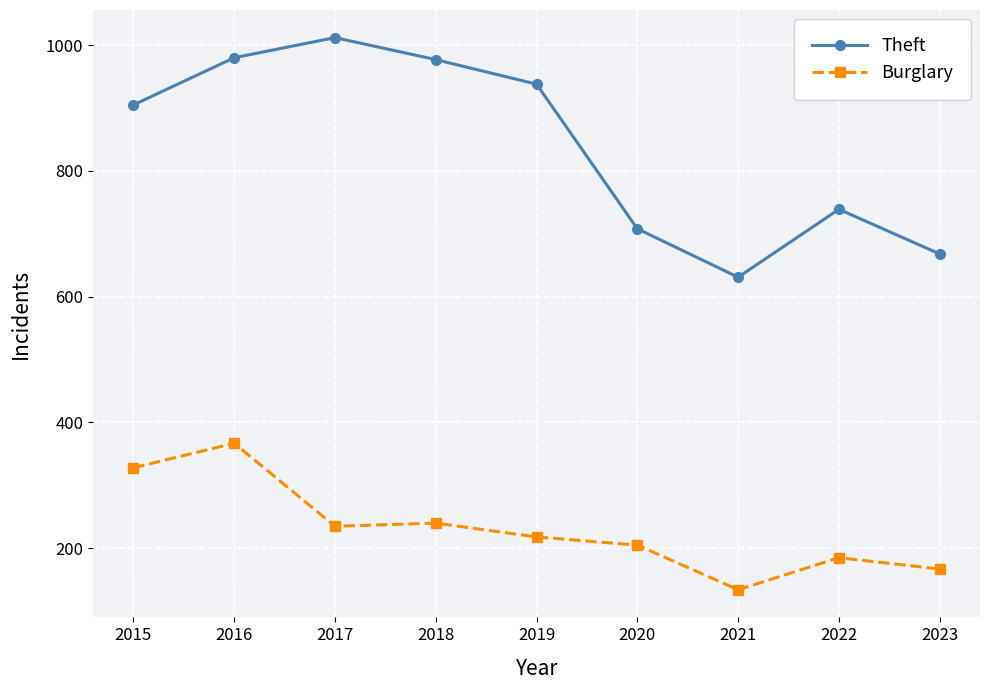

Is the value of Theft at 2022 greater than the value of Burglary at 2016?

Yes